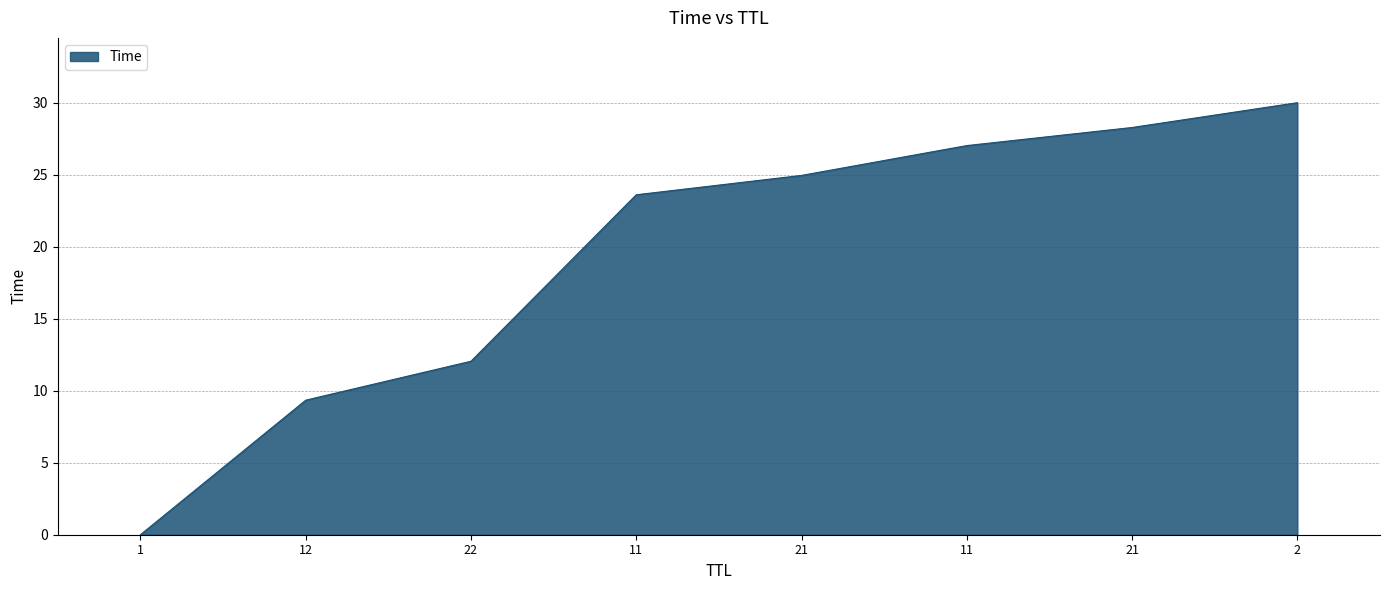

How many distinct data groups are displayed?

1